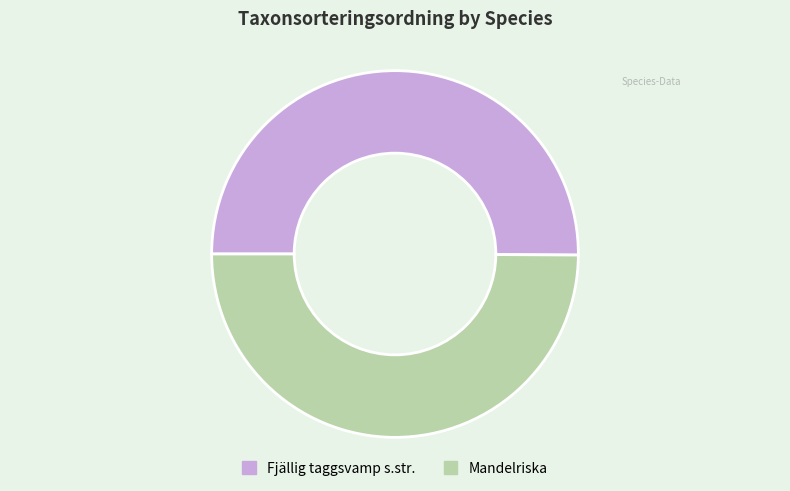

Combined, do Mandelriska and Fjällig taggsvamp s.str. account for over 50%?

Yes